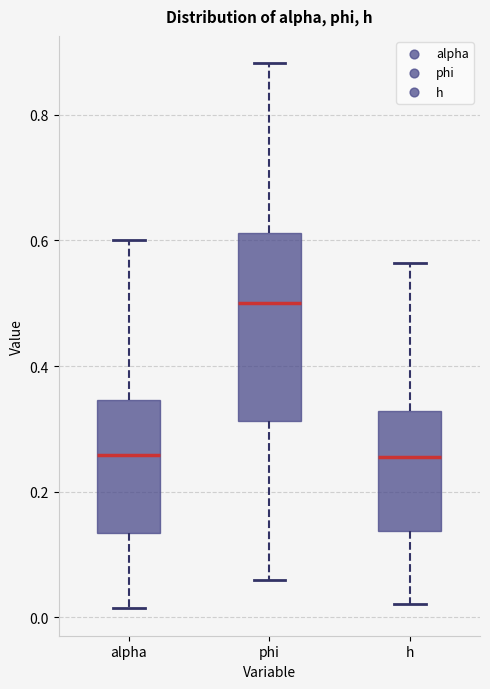

Reading left to right, read every box against the y-axis: the position of its median line, the range the box covers, and the ends of its whiskers. The values are not printed on the chart, so give them approximately, as read against the axis.

alpha: median 0.26, box 0.14 to 0.34, whiskers 0.02 to 0.60
phi: median 0.50, box 0.32 to 0.62, whiskers 0.06 to 0.88
h: median 0.26, box 0.14 to 0.32, whiskers 0.02 to 0.56